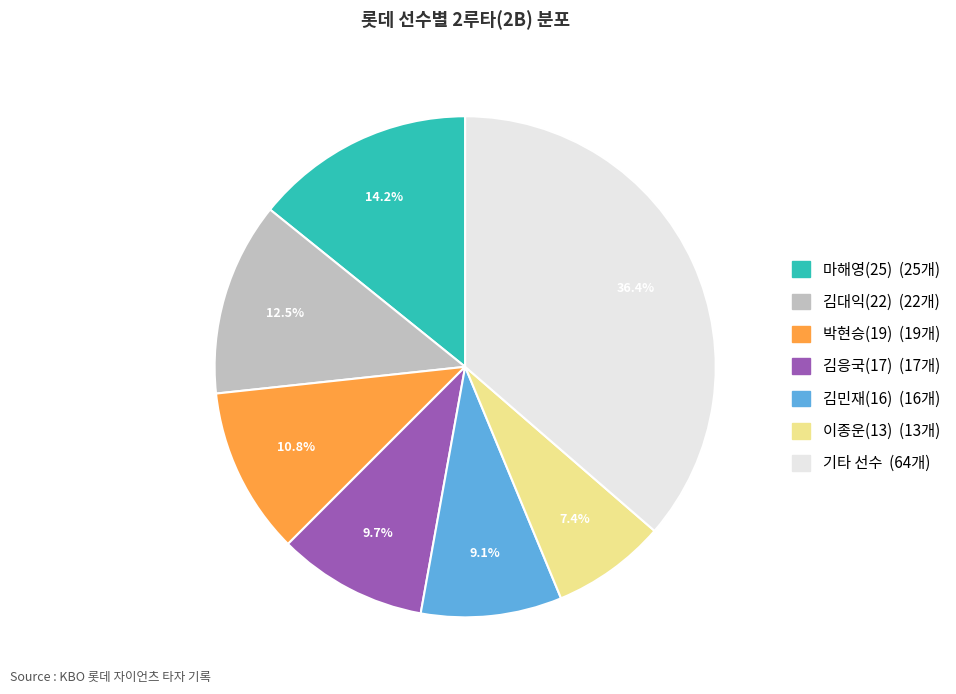

Does any single category account for the majority?

No